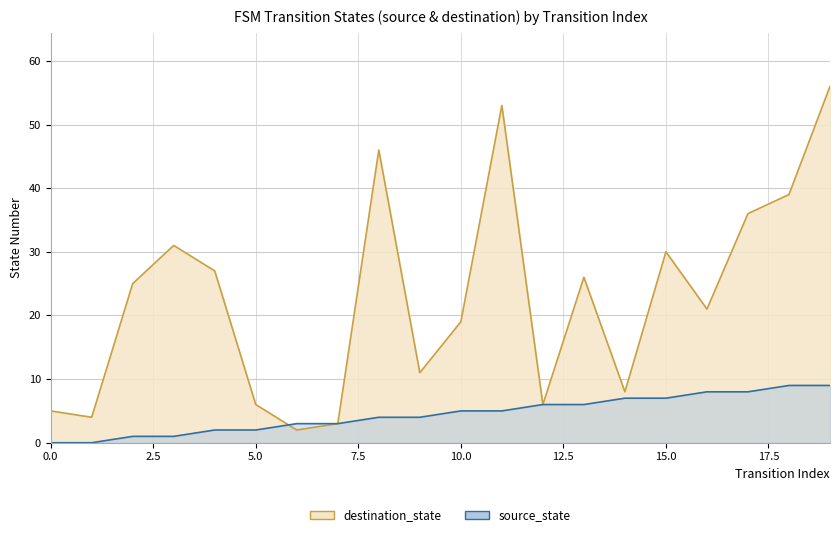

The value of source_state at 13 is 8. True or false?

False